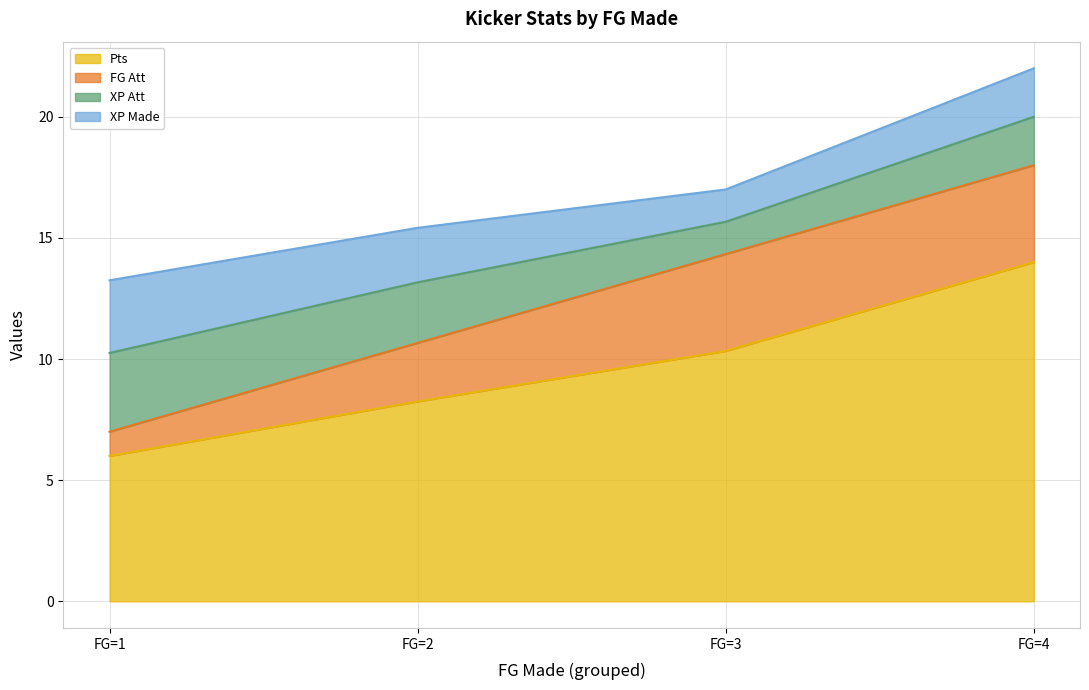

What are all the series names shown in the legend?

Pts, FG Att, XP Att, XP Made